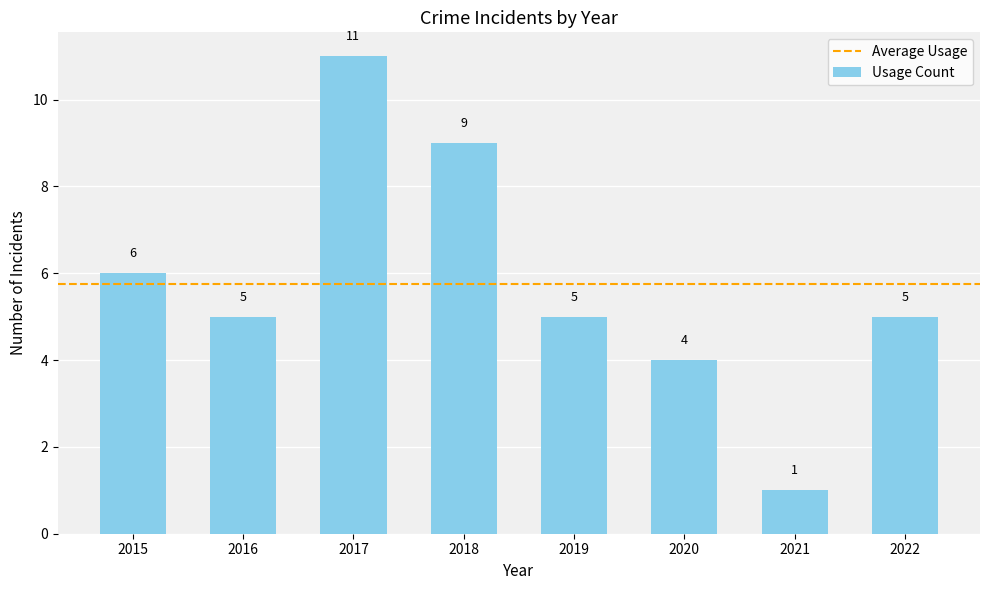

What is the greatest value displayed?

11